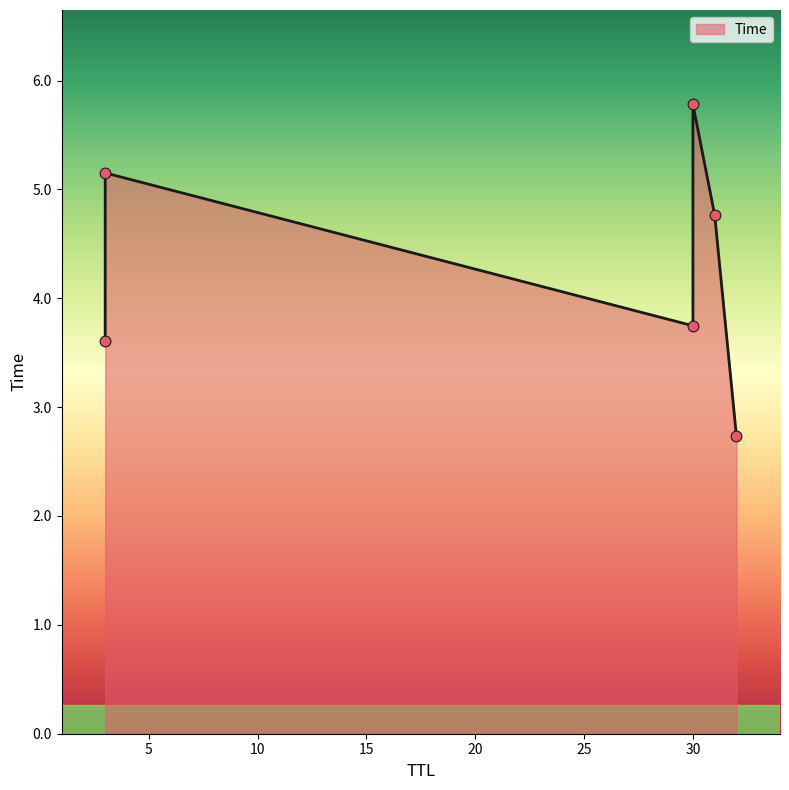

What is the change in value from 32 to 3?

+0.9